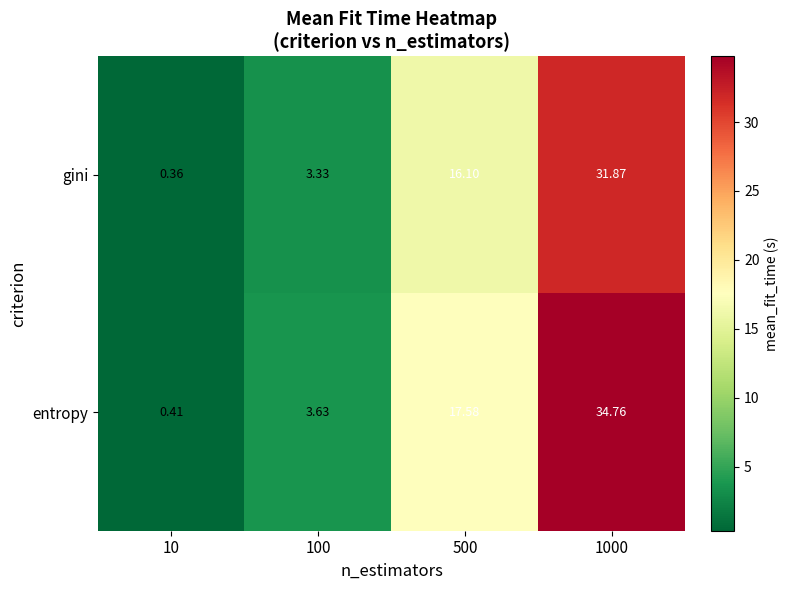

Rank the series by their maximum value, from lowest to highest.

gini, entropy